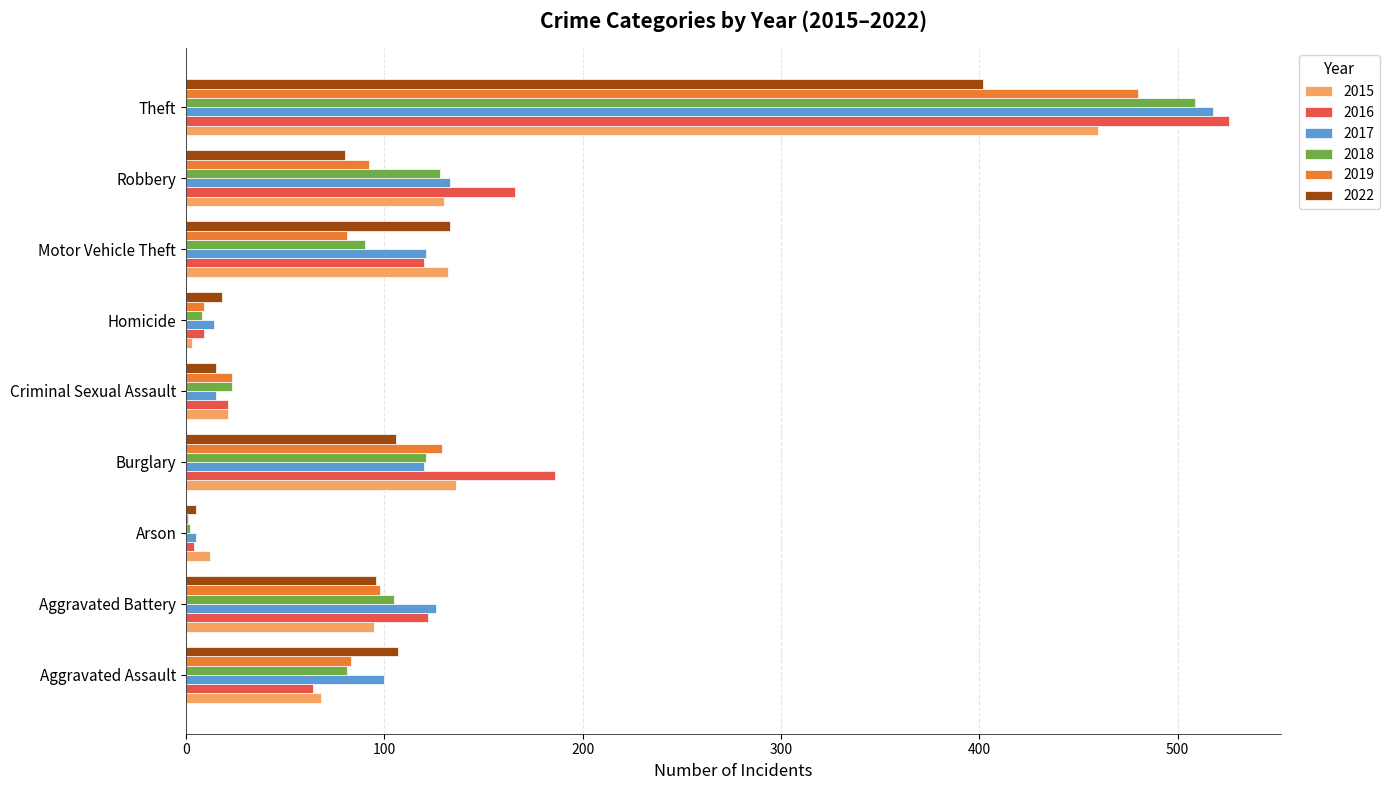

Between Aggravated Assault and Burglary, which series saw the biggest shift?

2016